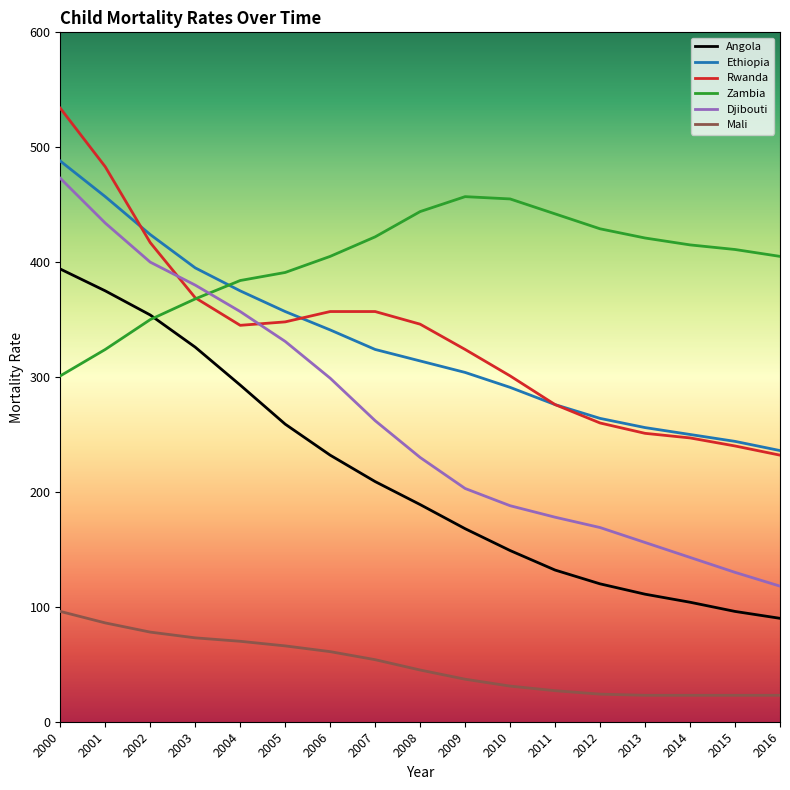

What is the sum of the Djibouti values at 2005 and 2009?

534